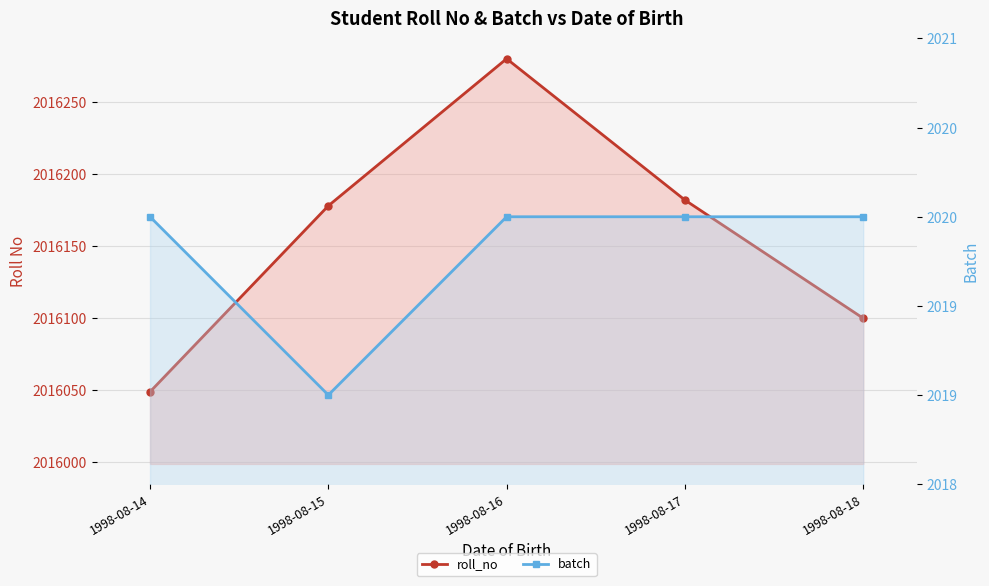

What is the difference between the highest and lowest values at 1998-08-14?

2014029